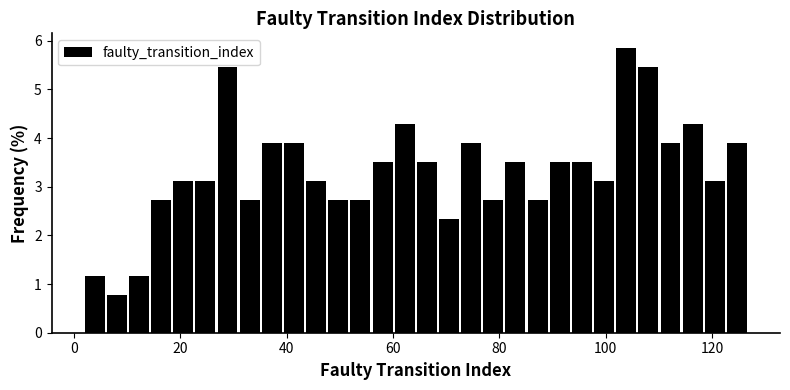

Around what value on the x-axis is the tallest bar? Give the approximate position of its centre, as read against the axis.

104